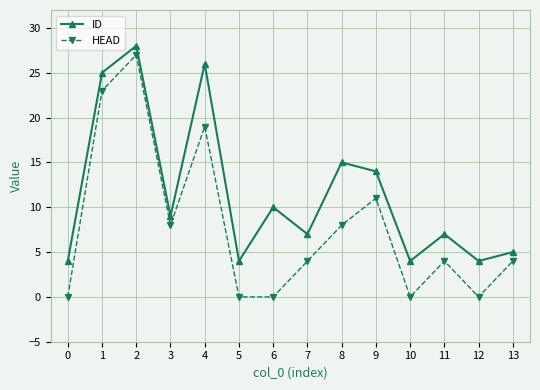

At which label does HEAD first exceed 4?

1